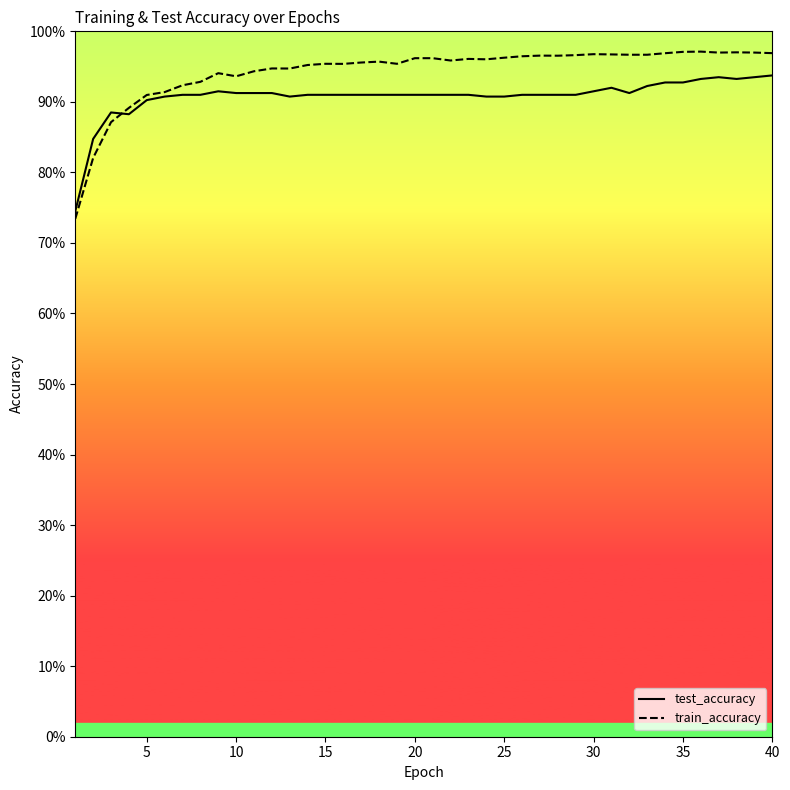

What is the value of the train_accuracy point at the 3rd from the left?

0.9